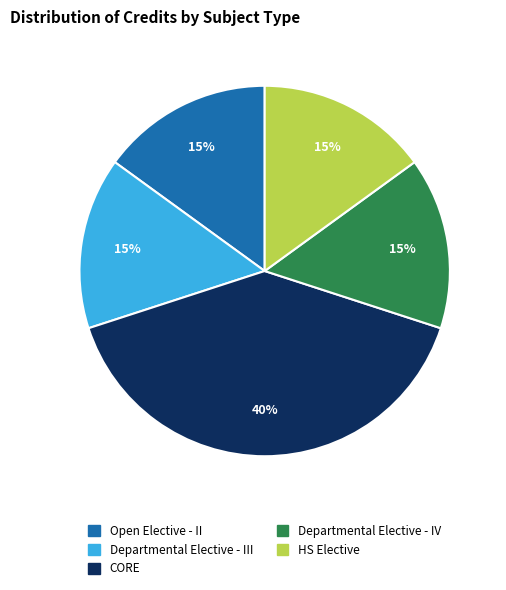

Is the sum of HS Elective and CORE greater than half?

Yes